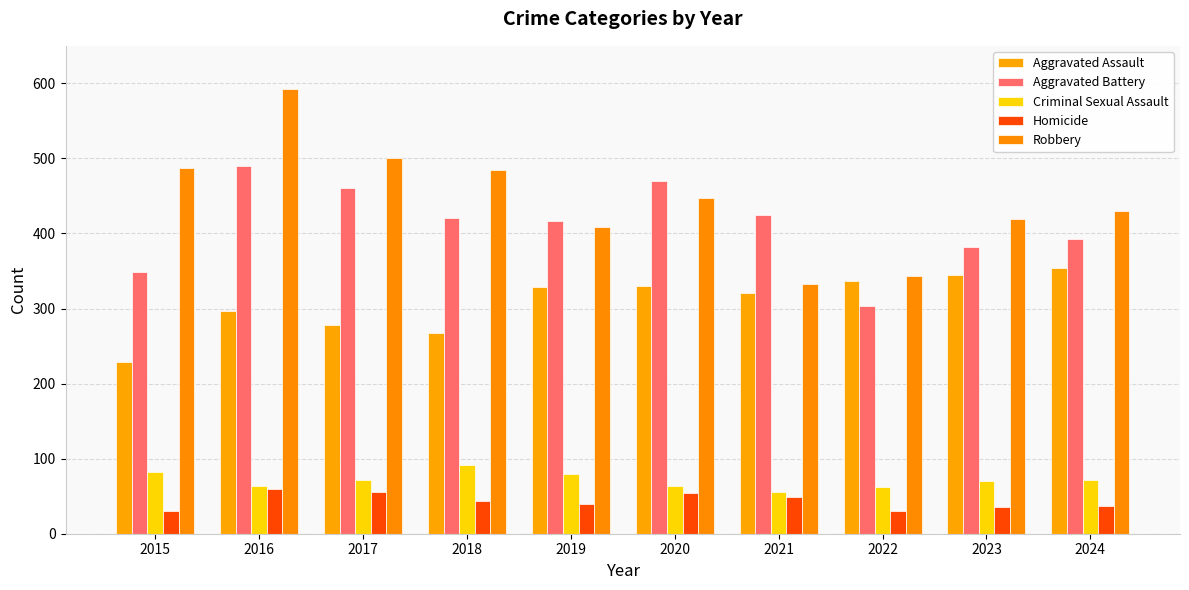

What is the difference between the second highest and minimum values in the Criminal Sexual Assault series?

27